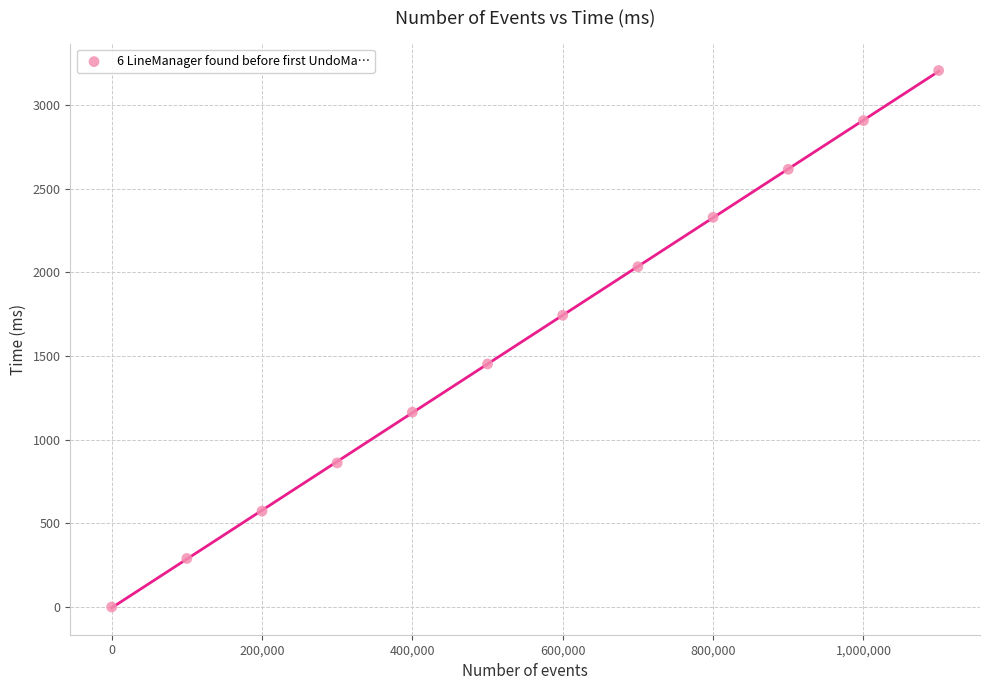

What is the range of Y values (max minus min)?

3205